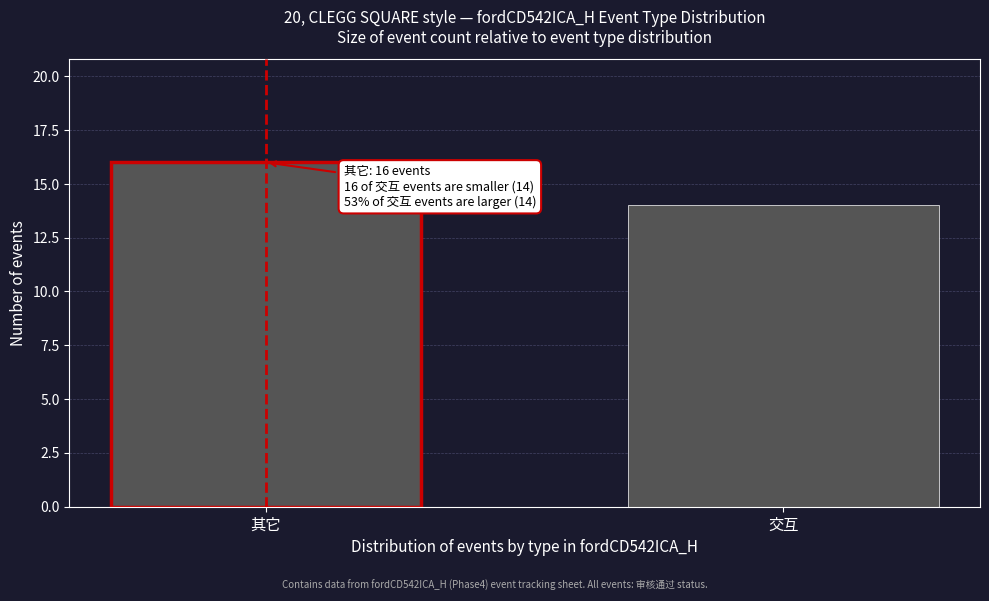

Reading right to left, transcribe all the data shown in this chart.

14	16